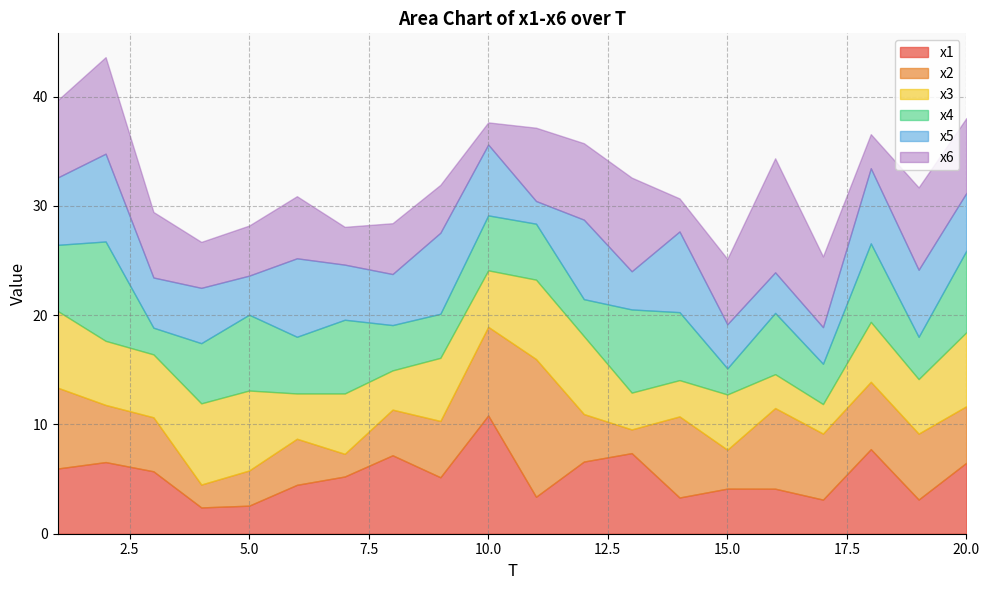

At which label is x6 closest to 6?

3